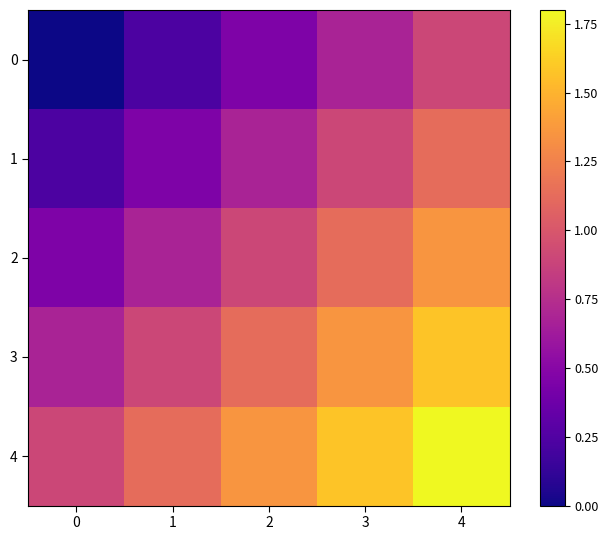

Which series has the widest spread of values?

2